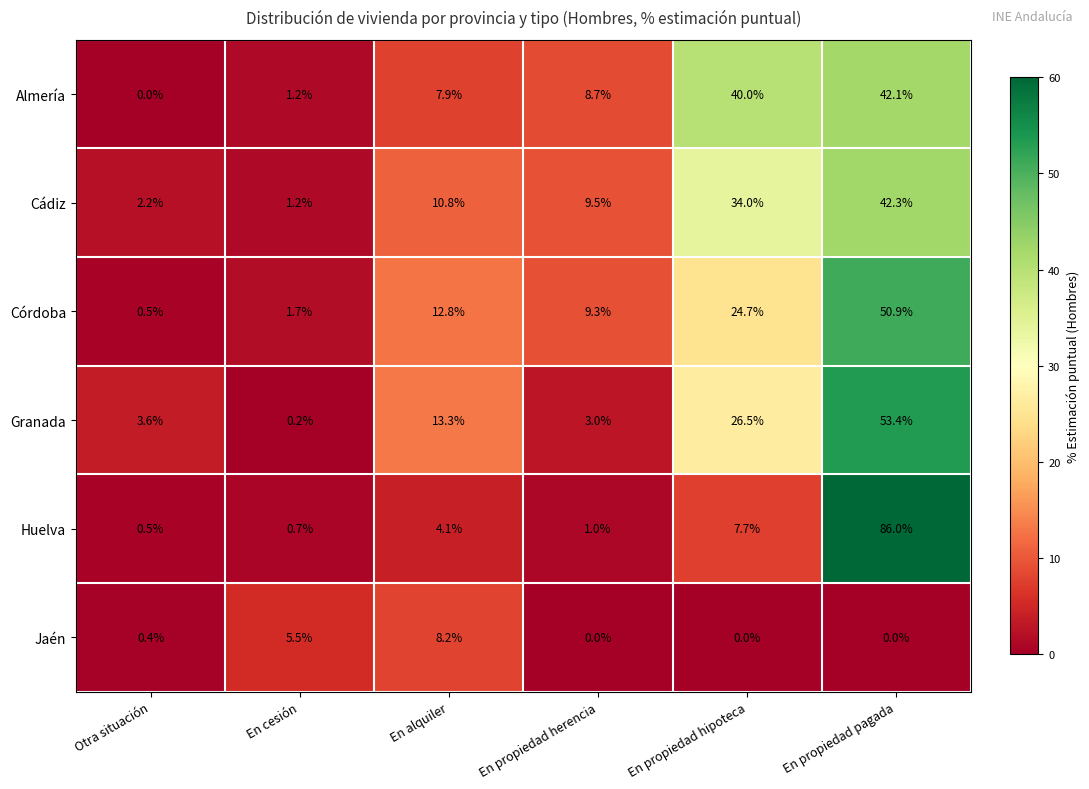

Which label corresponds to the largest value in the chart?

En propiedad pagada